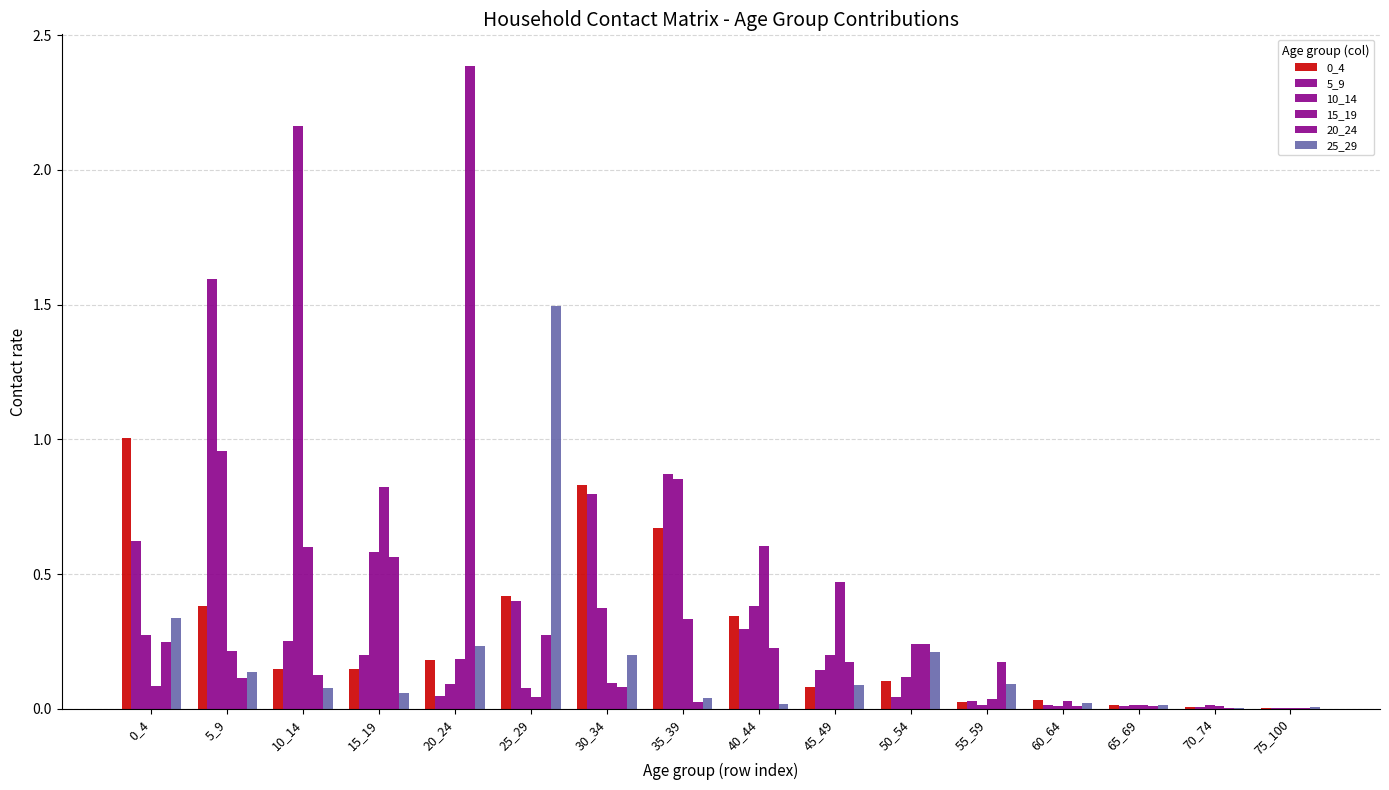

Which has a higher value, 20_24 or 35_39?

35_39